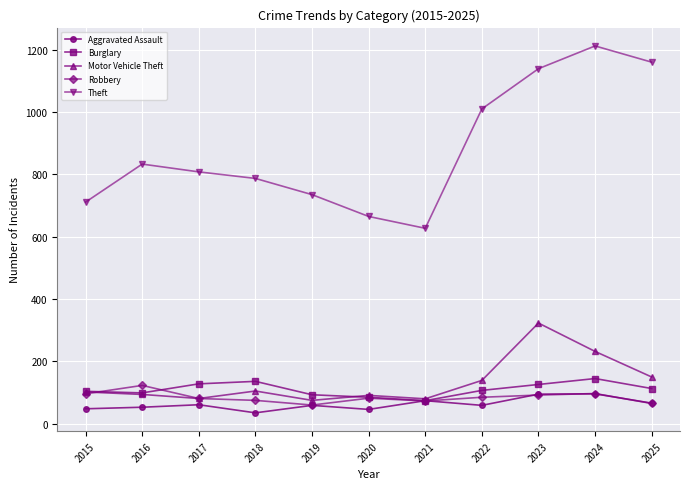

What is the spread (max minus min) of values at 2015?

663